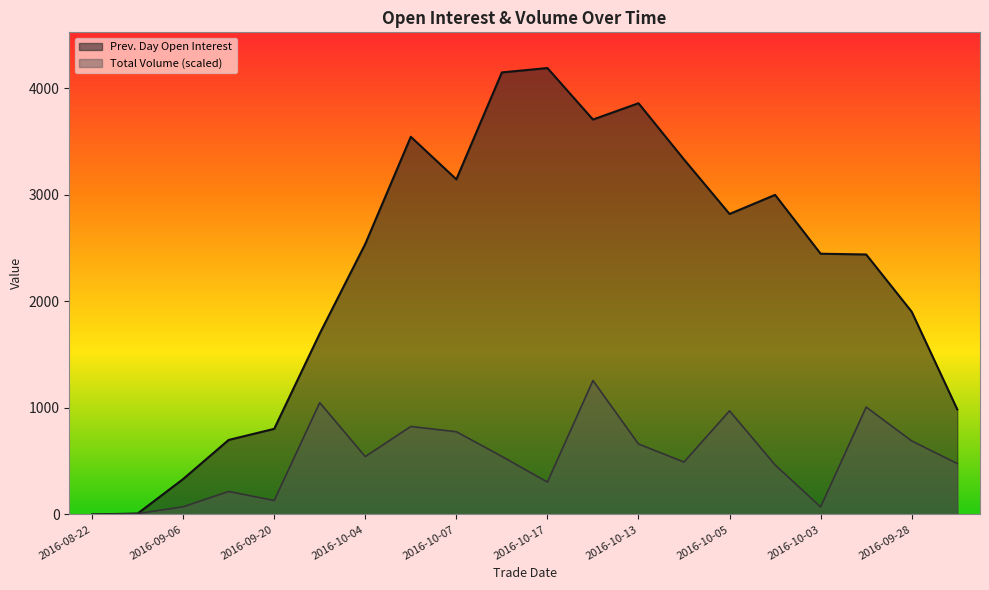

Reading right to left, transcribe all the data shown in this chart.

Prev. Day Open Interest: 2016-09-21=986.0	2016-09-28=1902.0	2016-09-30=2439.0	2016-10-03=2446.0	2016-10-06=2998.0	2016-10-05=2819.0	2016-10-10=3330.0	2016-10-13=3858.0	2016-10-12=3705.0	2016-10-17=4188.0	2016-10-14=4147.0	2016-10-07=3144.0	2016-10-11=3543.0	2016-10-04=2538.0	2016-09-27=1697.0	2016-09-20=803.0	2016-09-13=699.0	2016-09-06=332.0	2016-08-29=8.0	2016-08-22=0.0
Total Volume: 2016-09-21=477.3	2016-09-28=689.7	2016-09-30=1007.4	2016-10-03=70.2	2016-10-06=464.6	2016-10-05=972.2	2016-10-10=491.7	2016-10-13=660.9	2016-10-12=1256.4	2016-10-17=303.3	2016-10-14=544.4	2016-10-07=775.9	2016-10-11=825.4	2016-10-04=542.8	2016-09-27=1048.9	2016-09-20=130.9	2016-09-13=215.5	2016-09-06=71.8	2016-08-29=8.0	2016-08-22=0.0